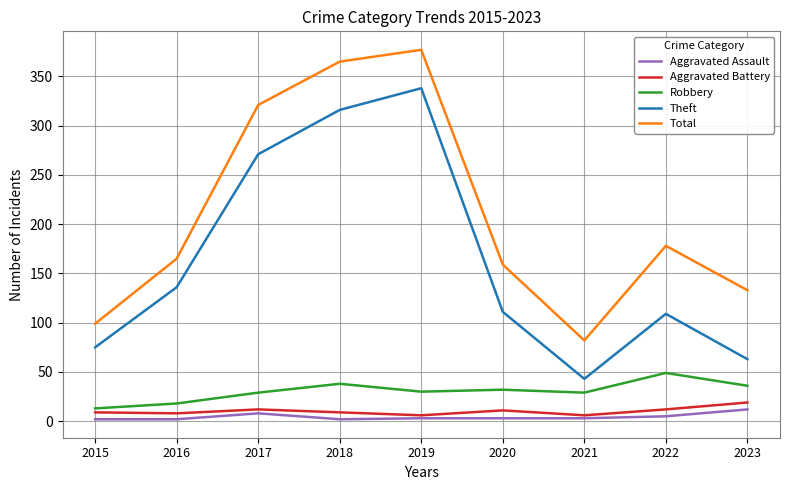

The value of Aggravated Battery at 2015 is 9. True or false?

True